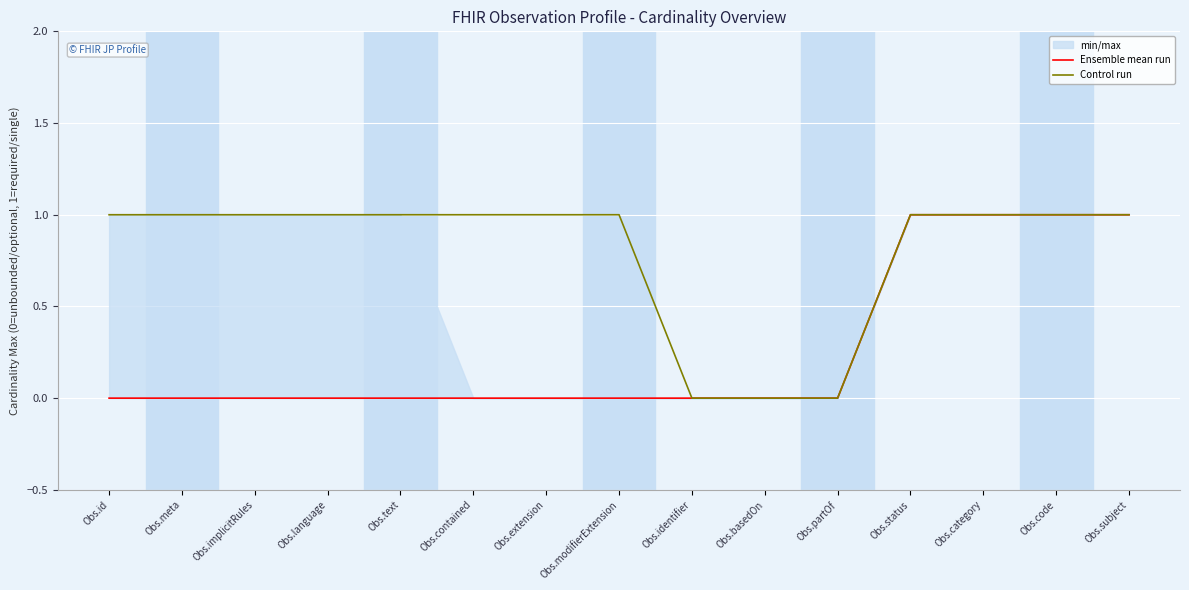

At which label does Control run reach its peak?

Obs.id